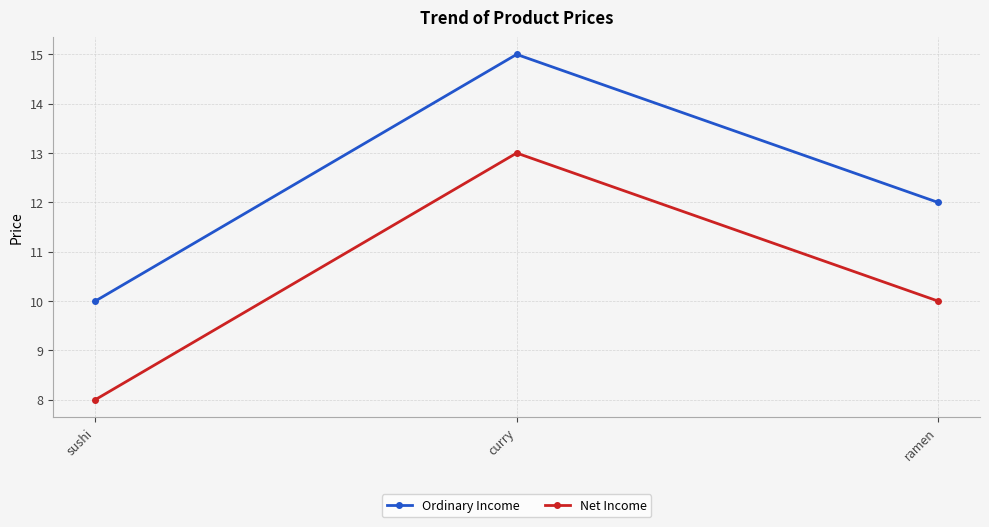

Reading left to right, extract all data points from this chart.

Ordinary Income: 10	15	12
Net Income: 8	13	10